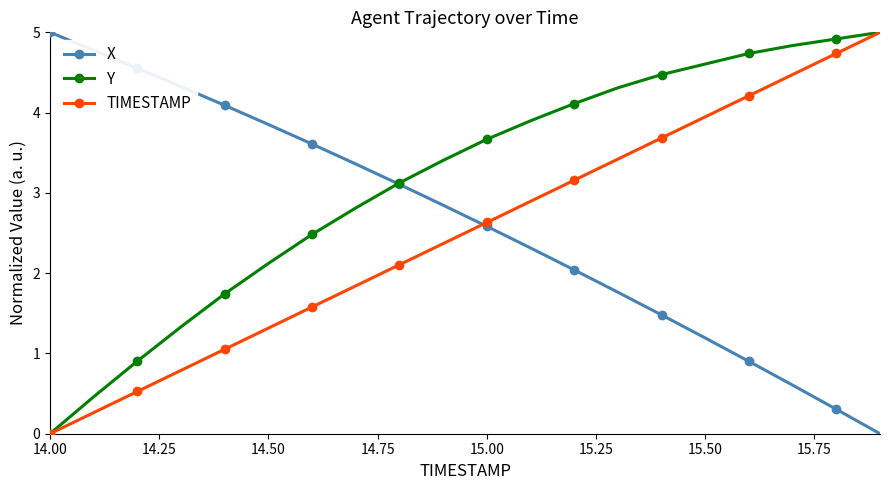

What is the value of the TIMESTAMP point at the 10th from the left?

2.4